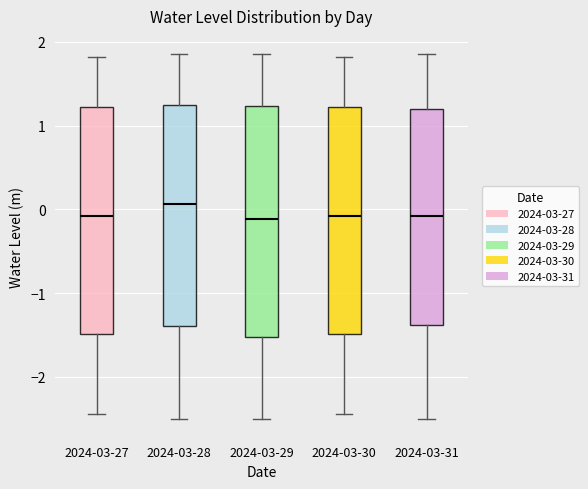

Where does the upper whisker of the box for 2024-03-28 end on the y-axis? The values are not printed on the chart, so give them approximately, as read against the axis.

1.9